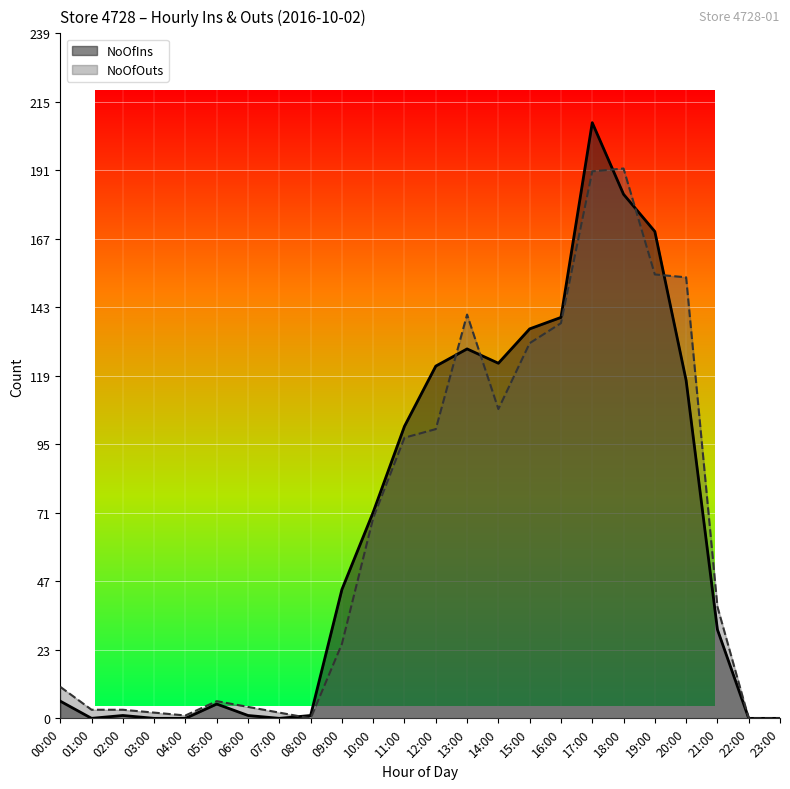

Where is NoOfIns nearest to the value 104?

11:00